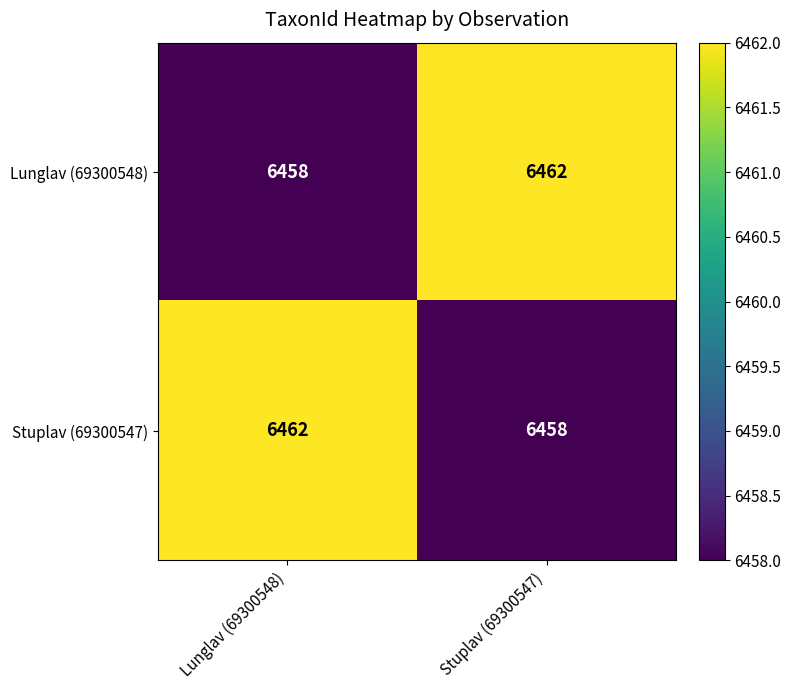

What is the total value across all series at Lunglav (69300548)?

12920